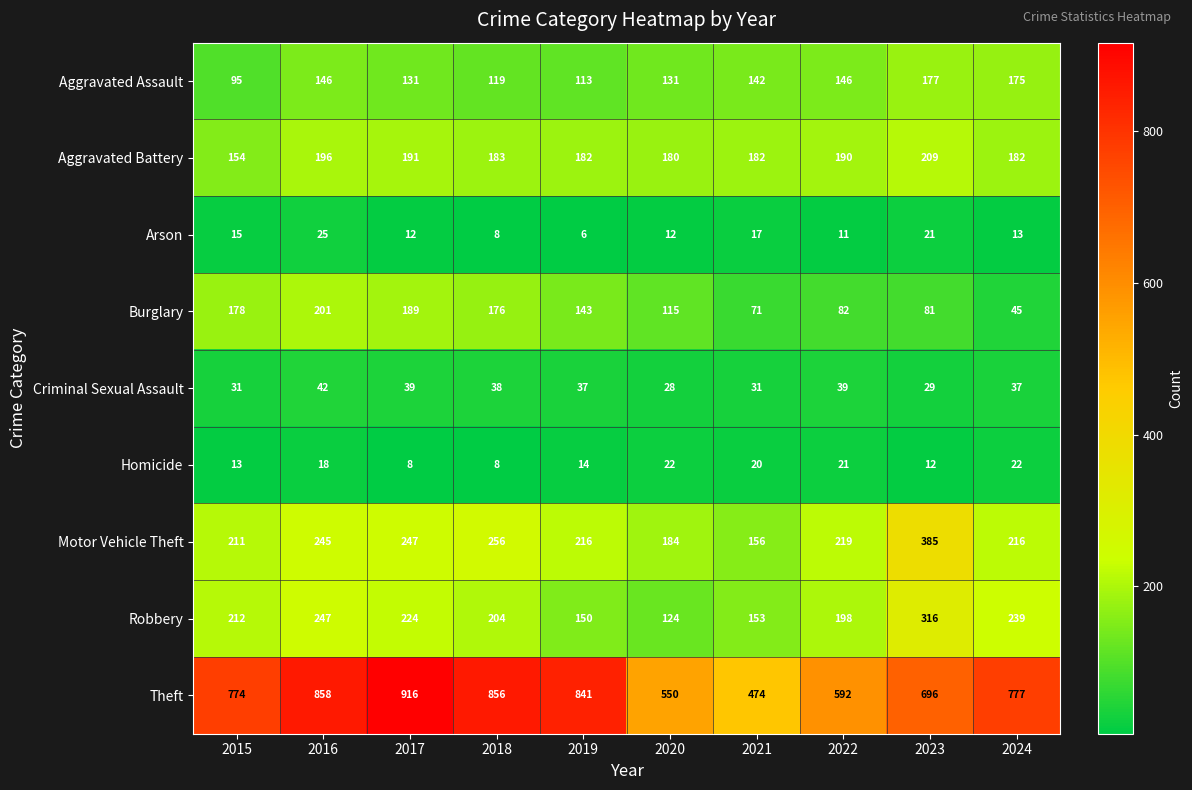

What is the total value across all series at 2022?

1498